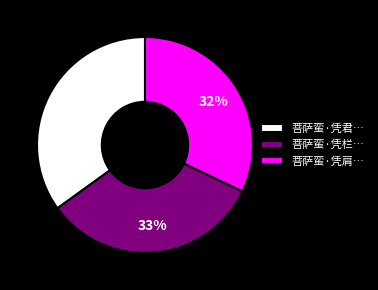

True or false: 菩萨蛮·凭栏… accounts for 19% of the total.

False